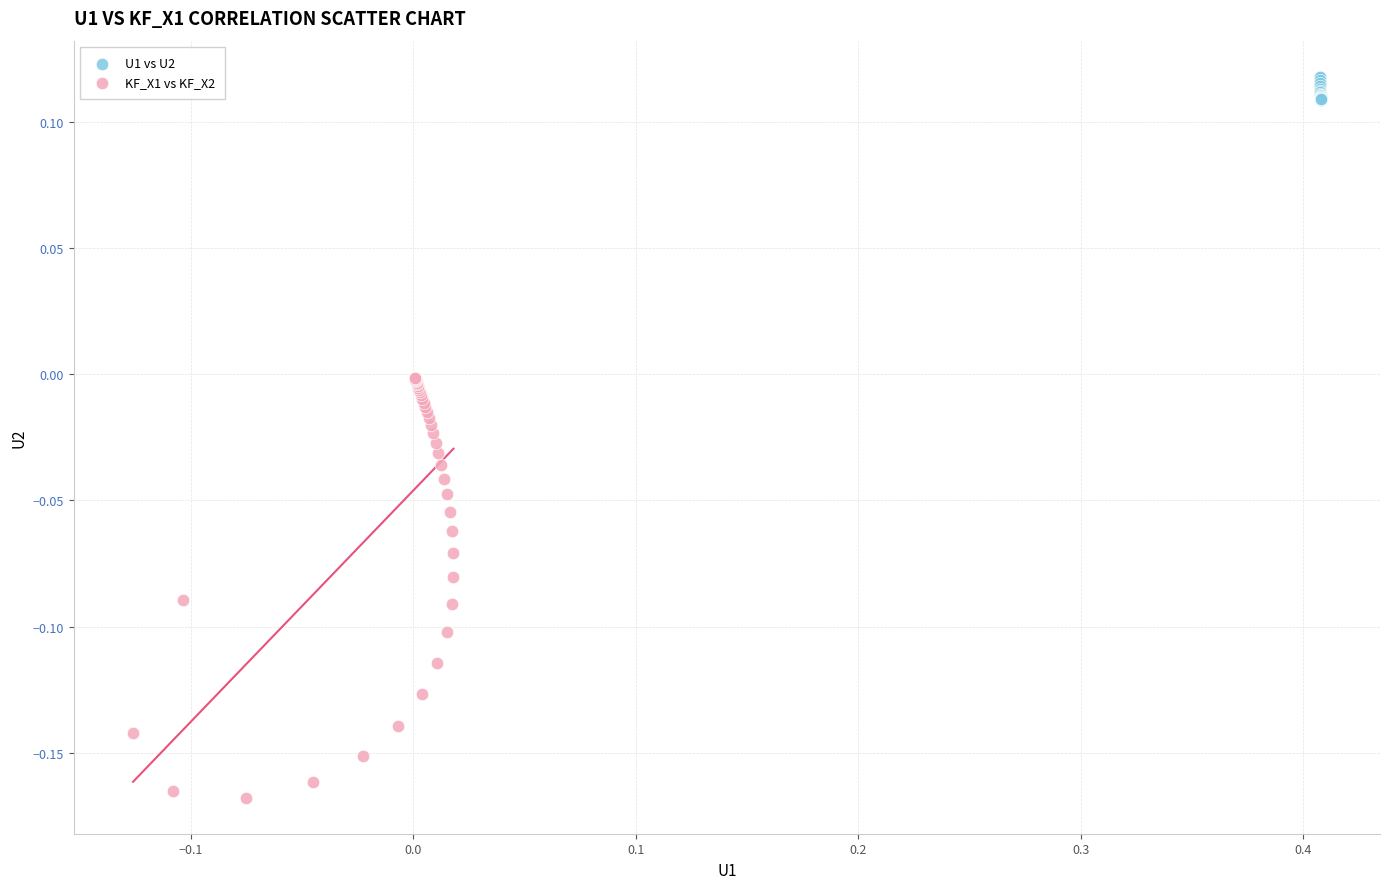

Which series contains the highest Y value?

U1 vs U2